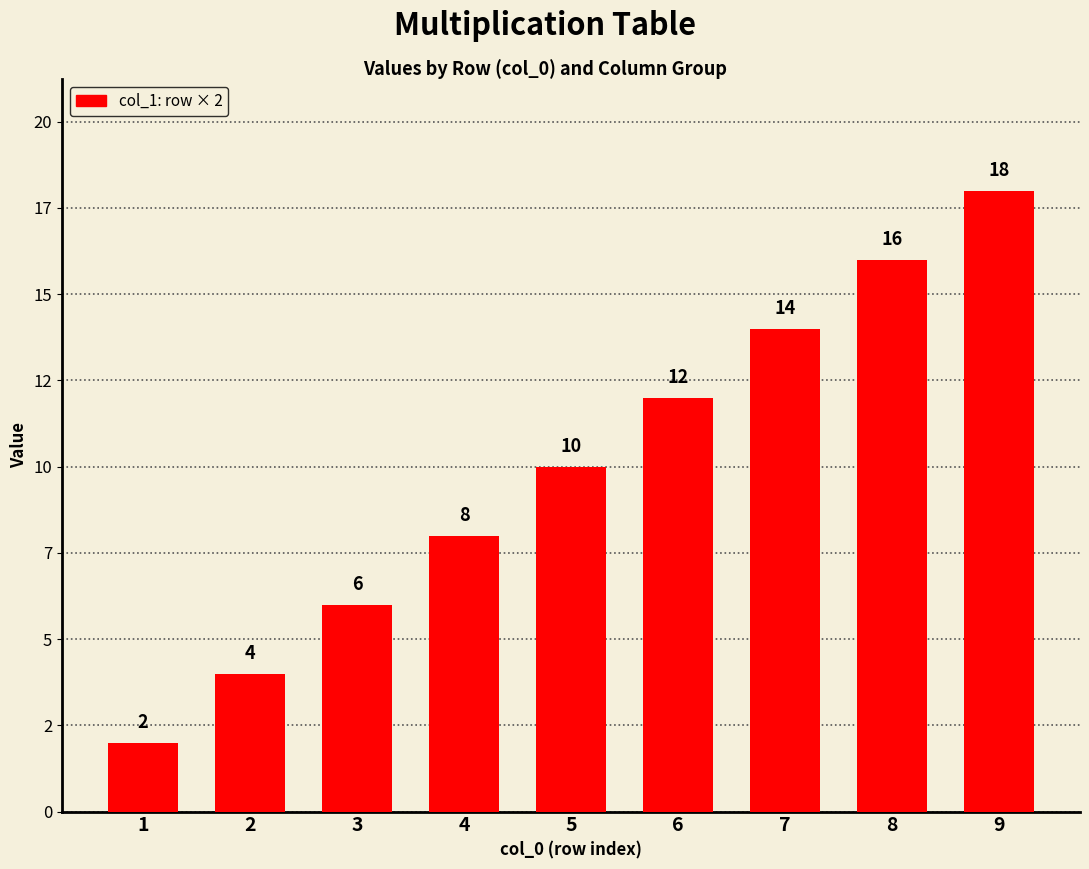

What is the minimum value shown in the chart?

2